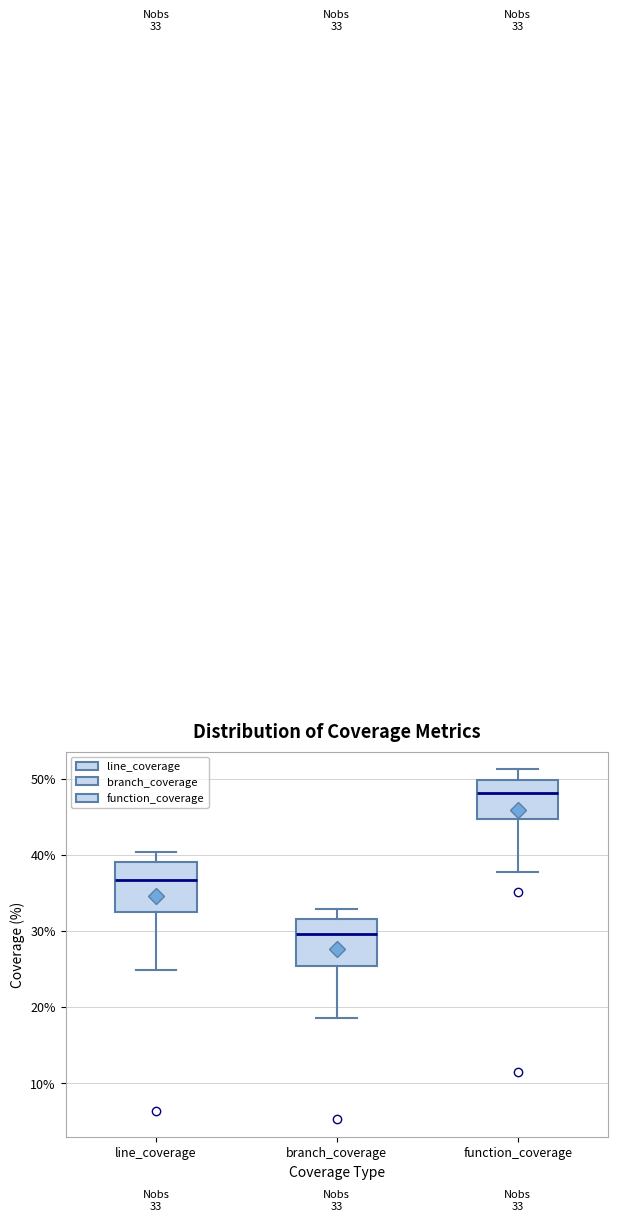

Which box's median line is the highest?

function_coverage